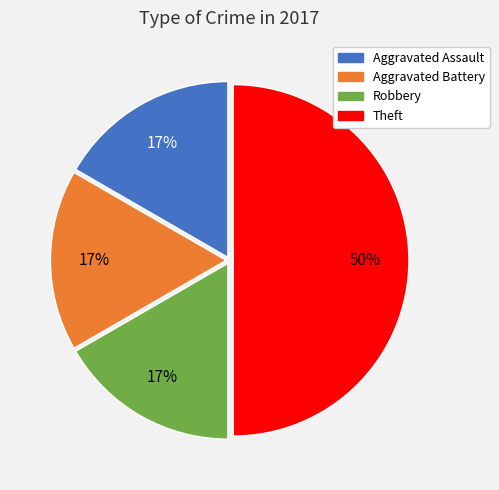

To the nearest percent, what is the average slice percentage?

25%